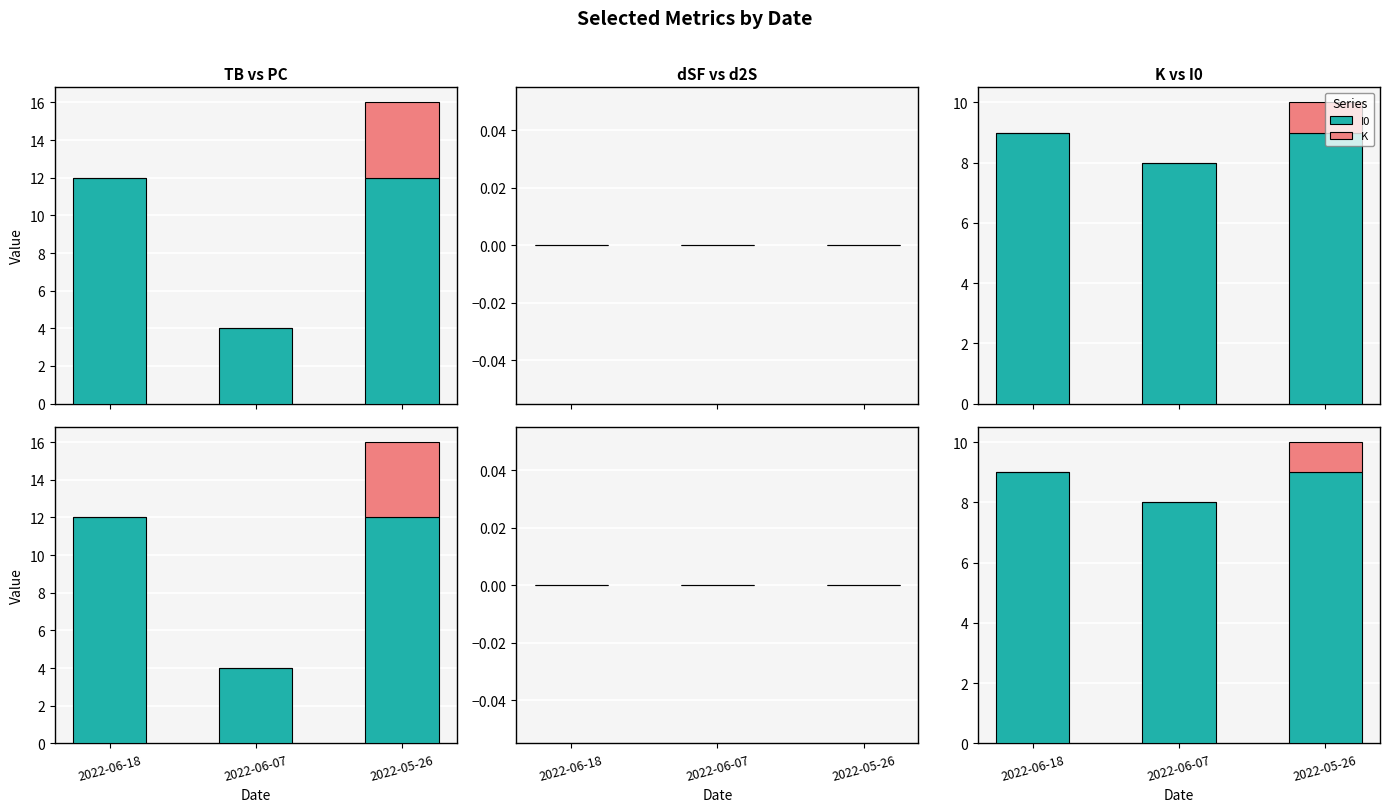

How many values in K are above zero?

1